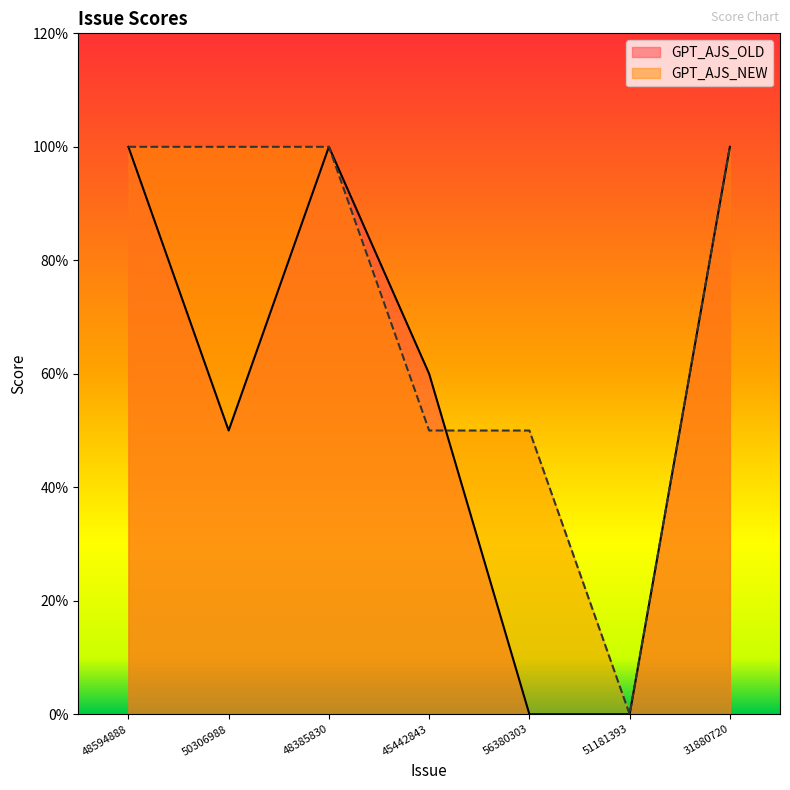

What is the sum of the GPT_AJS_NEW values at 48594888 and 56380303?

1.5